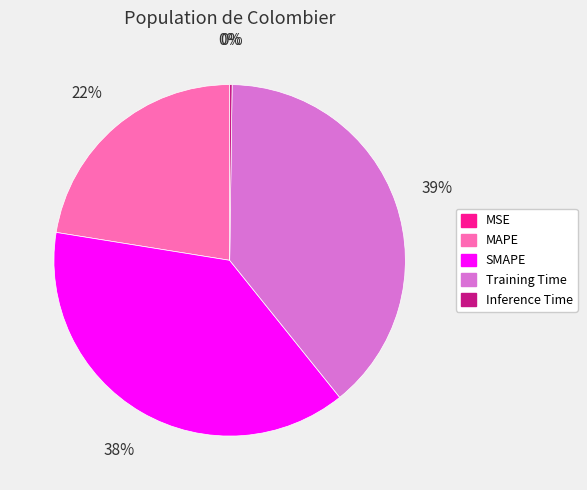

Is there a majority slice in this chart?

No